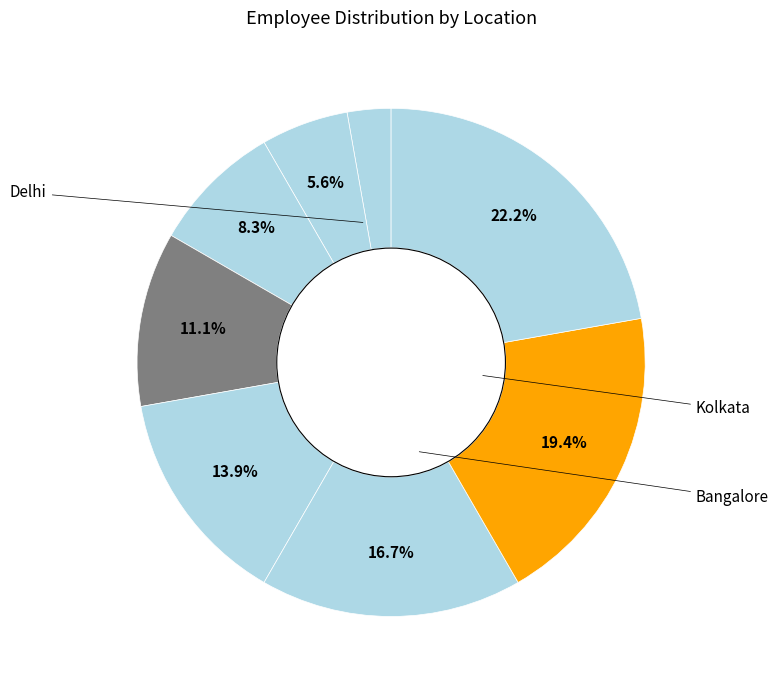

Which category has the smallest portion of the pie?

Delhi